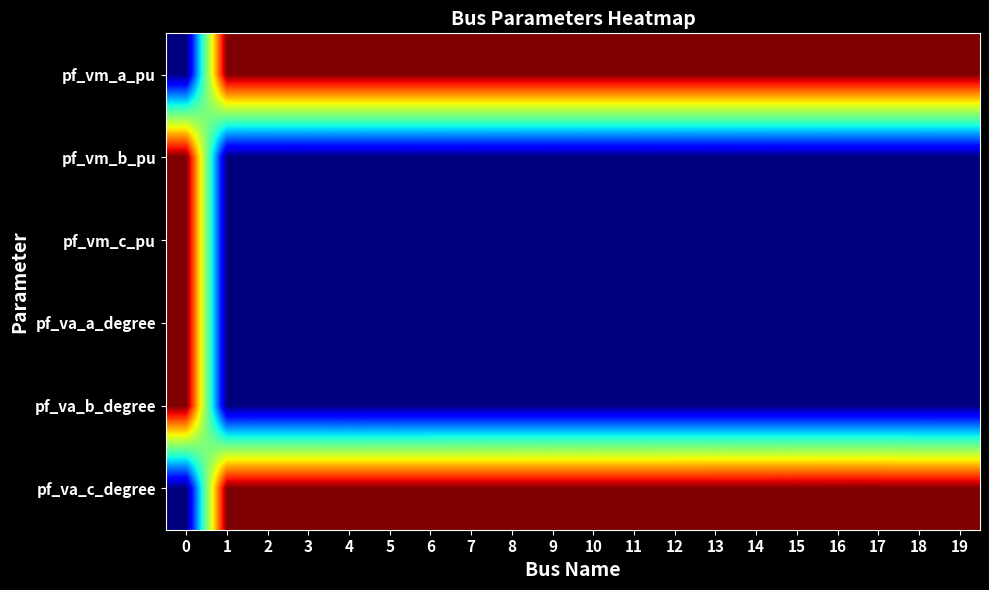

Reading left to right, what are all the values shown in this chart?

pf_vm_a_pu: 0=0.0	1=1.0	2=1.0	3=1.0	4=1.0	5=1.0	6=1.0	7=1.0	8=1.0	9=1.0	10=1.0	11=1.0	12=1.0	13=1.0	14=1.0	15=1.0	16=1.0	17=1.0	18=1.0	19=1.0
pf_vm_b_pu: 0=1.0	1=0.0	2=0.0	3=0.0	4=0.0	5=0.0	6=0.0	7=0.0	8=0.0	9=0.0	10=0.0	11=0.0	12=0.0	13=0.0	14=0.0	15=0.0	16=0.0	17=0.0	18=0.0	19=0.0
pf_vm_c_pu: 0=1.0	1=0.0	2=0.0	3=0.0	4=0.0	5=0.0	6=0.0	7=0.0	8=0.0	9=0.0	10=0.0	11=0.0	12=0.0	13=0.0	14=0.0	15=0.0	16=0.0	17=0.0	18=0.0	19=0.0
pf_va_a_degree: 0=1.0	1=0.0	2=0.0	3=0.0	4=0.0	5=0.0	6=0.0	7=0.0	8=0.0	9=0.0	10=0.0	11=0.0	12=0.0	13=0.0	14=0.0	15=0.0	16=0.0	17=0.0	18=0.0	19=0.0
pf_va_b_degree: 0=1.0	1=0.0	2=0.0	3=0.0	4=0.0	5=0.0	6=0.0	7=0.0	8=0.0	9=0.0	10=0.0	11=0.0	12=0.0	13=0.0	14=0.0	15=0.0	16=0.0	17=0.0	18=0.0	19=0.0
pf_va_c_degree: 0=0.0	1=1.0	2=1.0	3=1.0	4=1.0	5=1.0	6=1.0	7=1.0	8=1.0	9=1.0	10=1.0	11=1.0	12=1.0	13=1.0	14=1.0	15=1.0	16=1.0	17=1.0	18=1.0	19=1.0